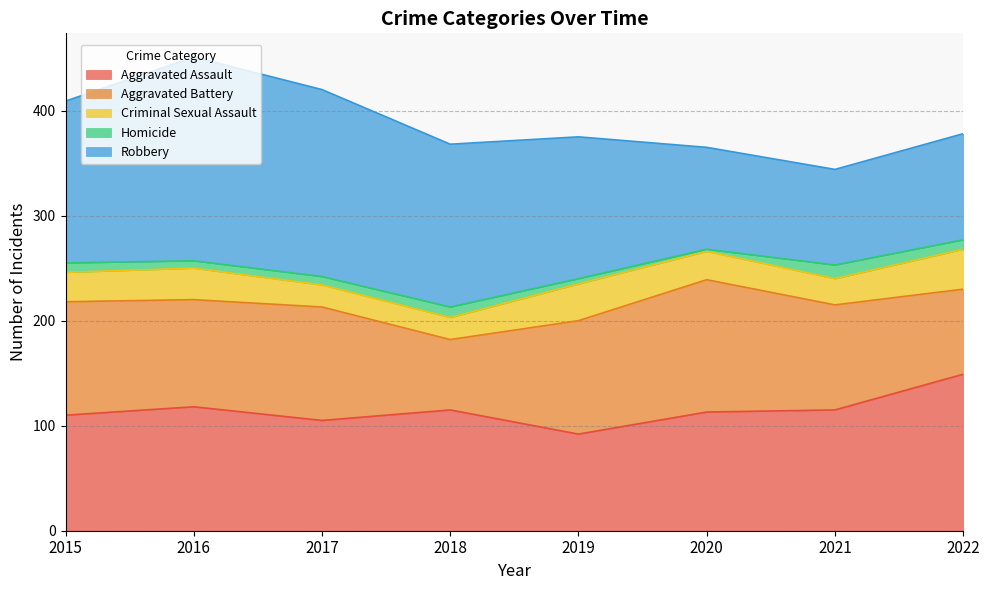

What value does the Robbery series have at 2022, to the nearest 10?

100